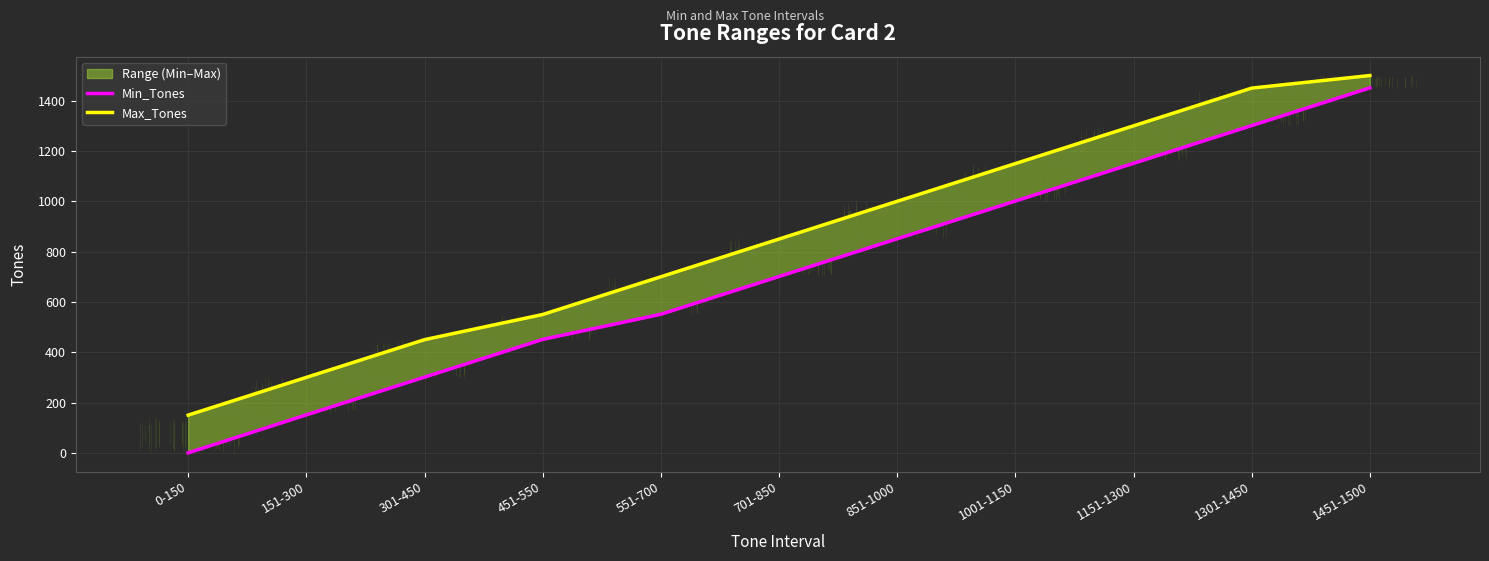

The Min_Tones series shows 105 at 151-300. True or false?

False